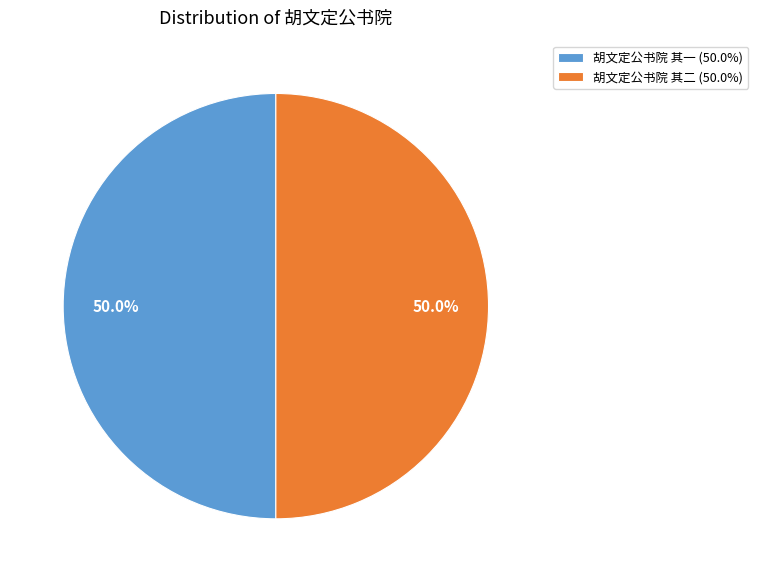

Combined, do 胡文定公书院 其二 (50.0%) and 胡文定公书院 其一 (50.0%) account for over 50%?

Yes